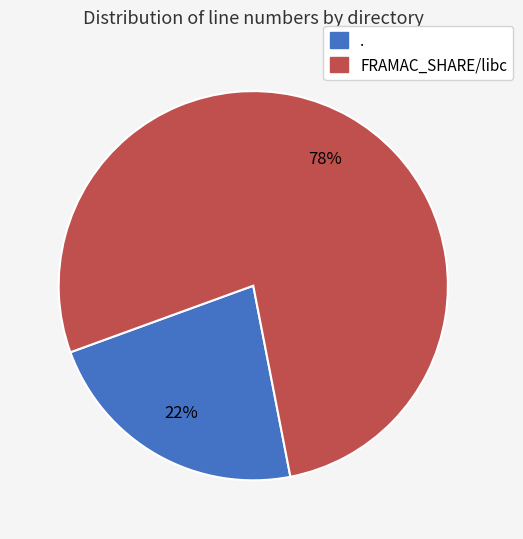

Does any single category account for the majority?

Yes